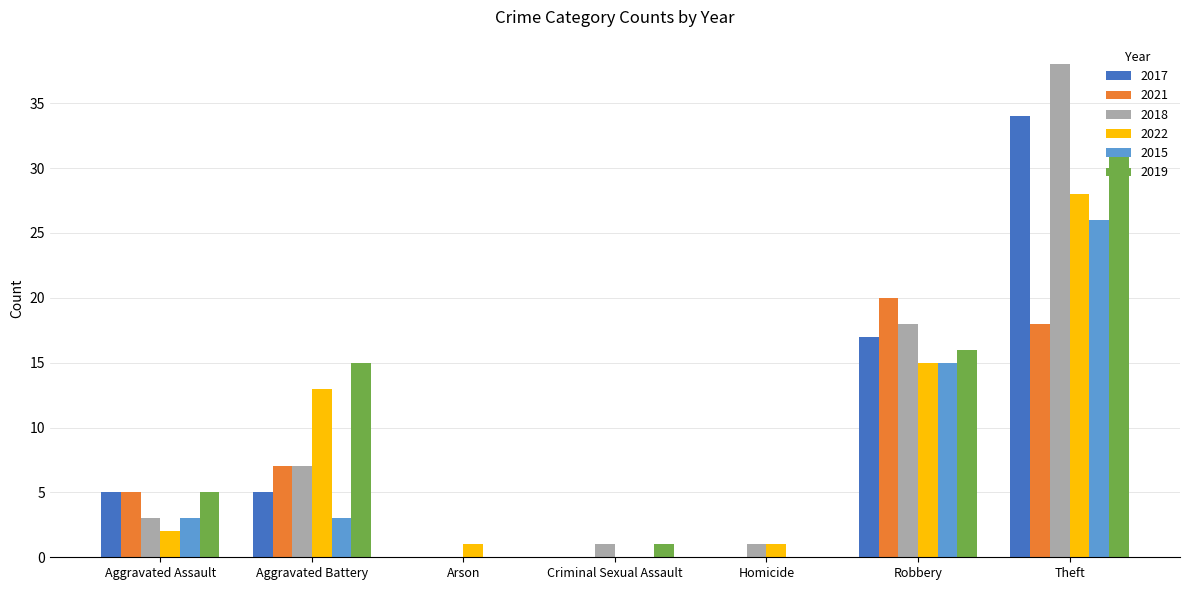

At which label is 2015 closest to 13?

Robbery